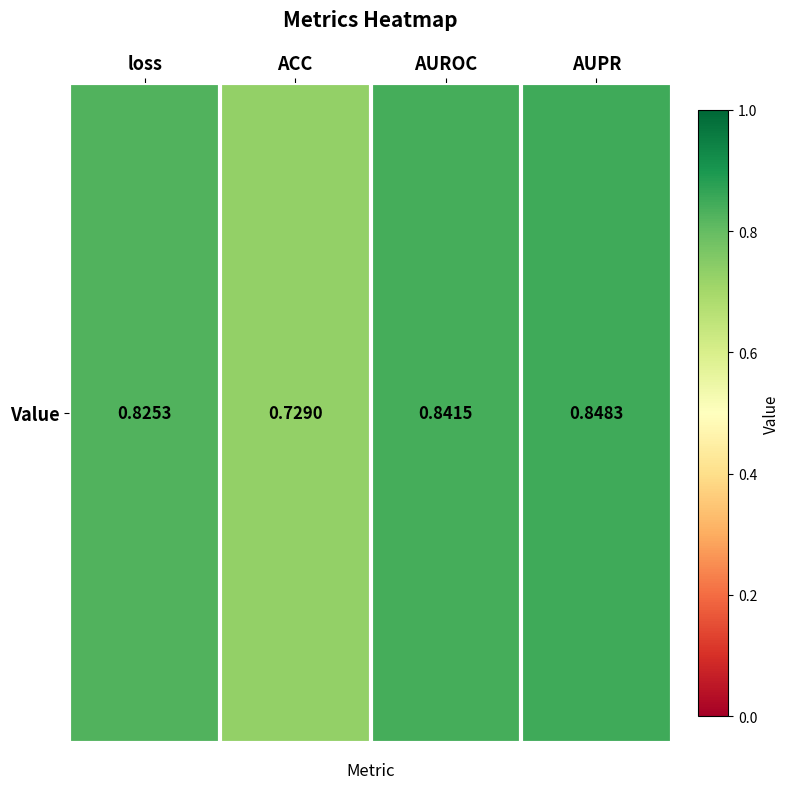

What is the change in value from loss to ACC?

-0.1